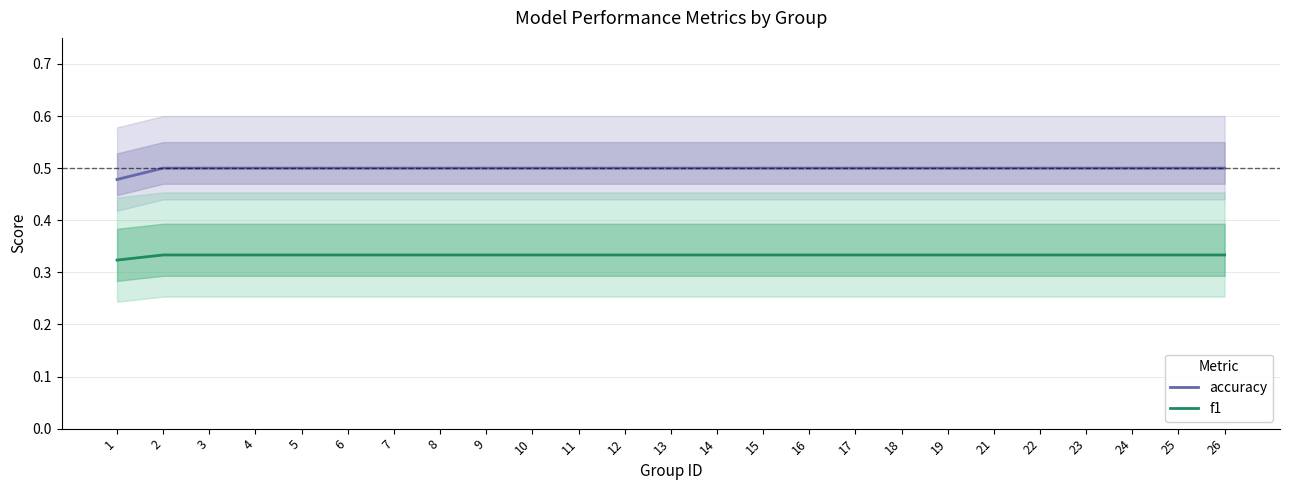

Between 23 and 19, which is larger?

23